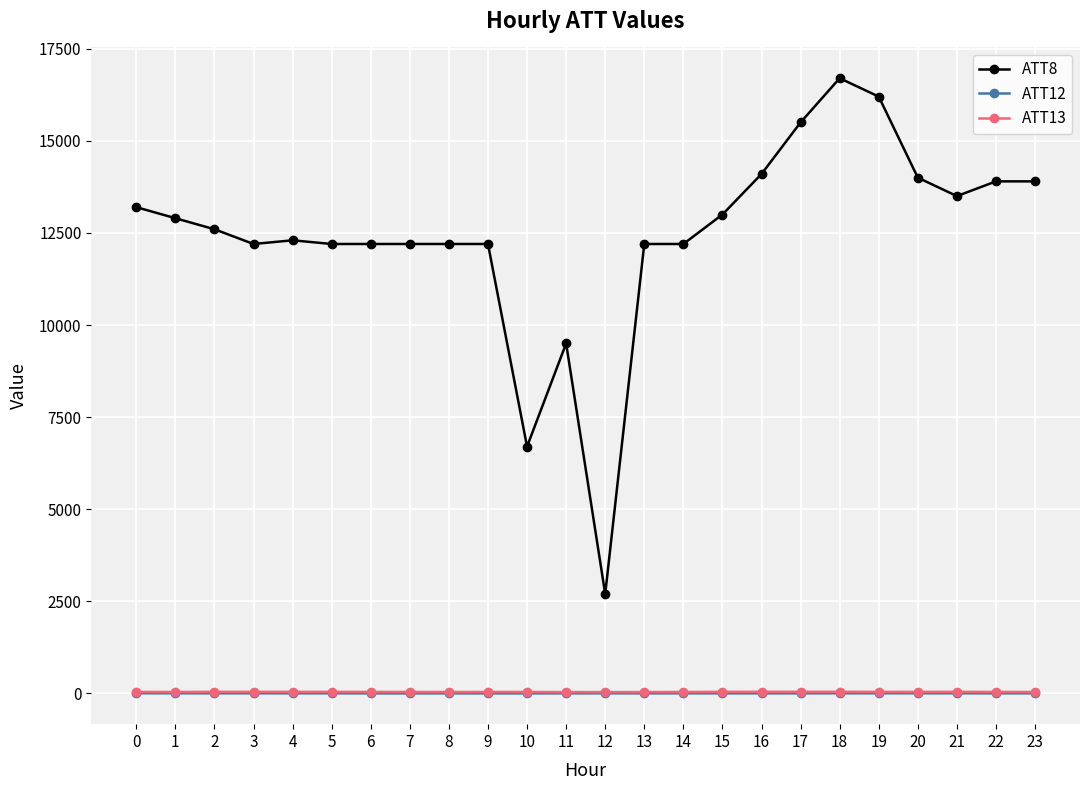

The value of ATT8 at 16 is 14100.0. True or false?

True